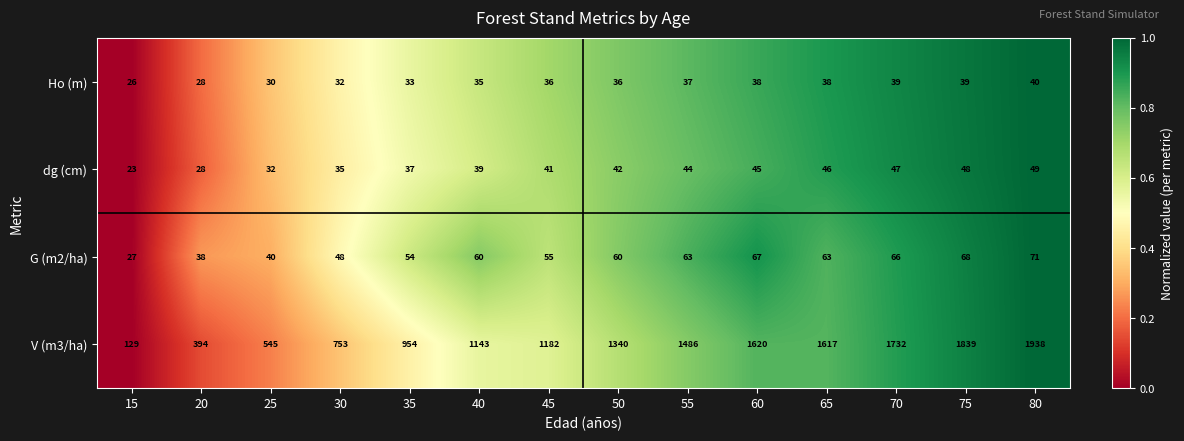

True or false: G (m2/ha) has a value of 12 at 50.

False